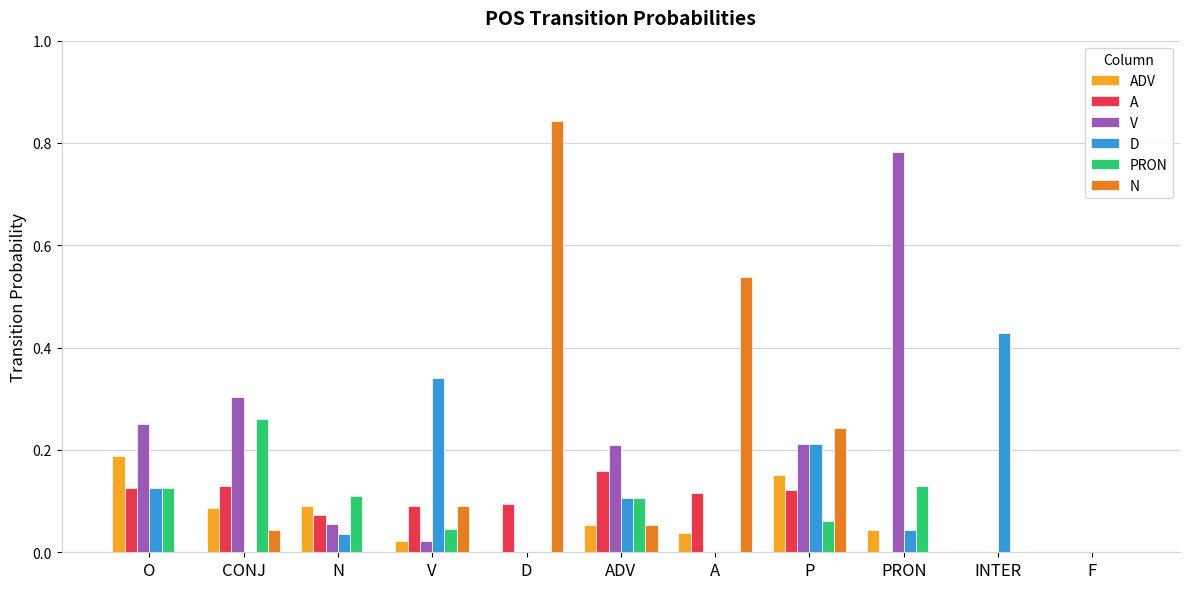

What is the sum of the N values at A and CONJ?

0.6